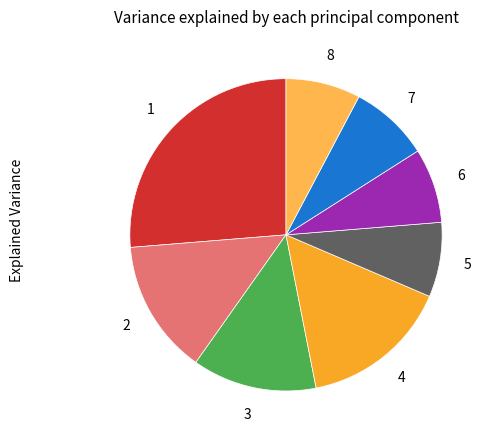

Does any single category account for the majority?

No